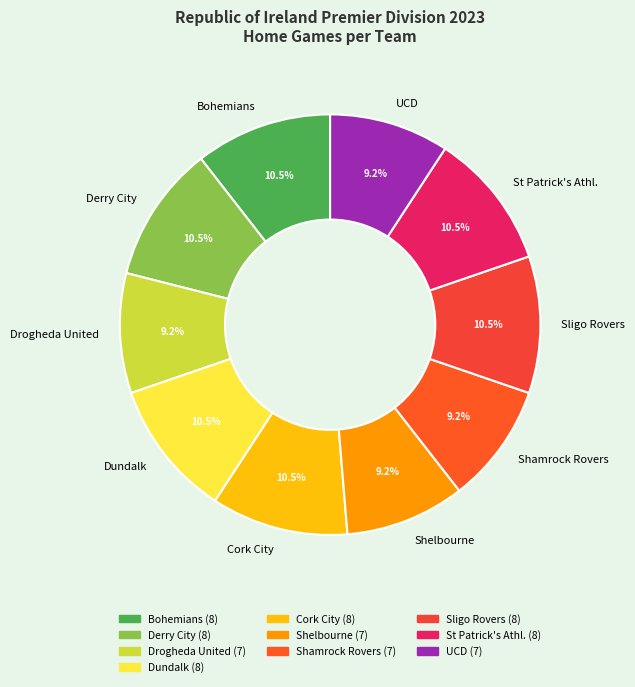

What is the total percentage of Derry City and Shelbourne?

19.7%